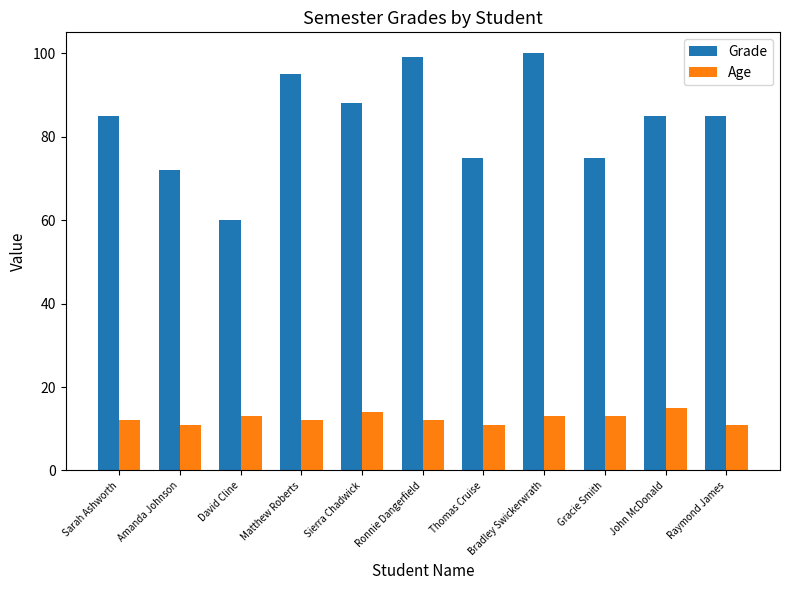

What is the greatest value displayed?

100